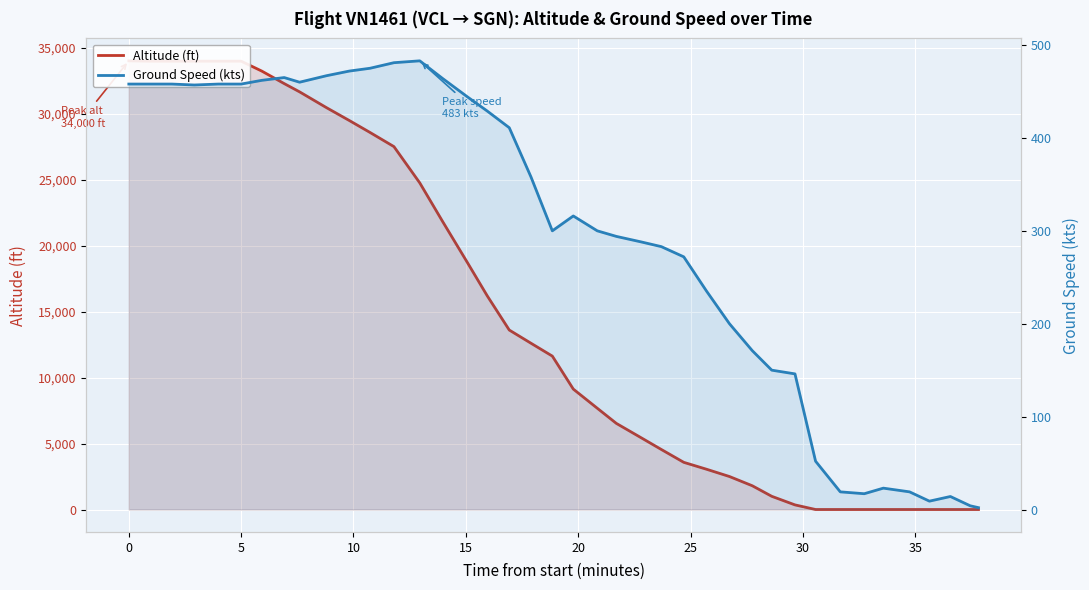

How many intersections are there between altitude and ground_speed?

1